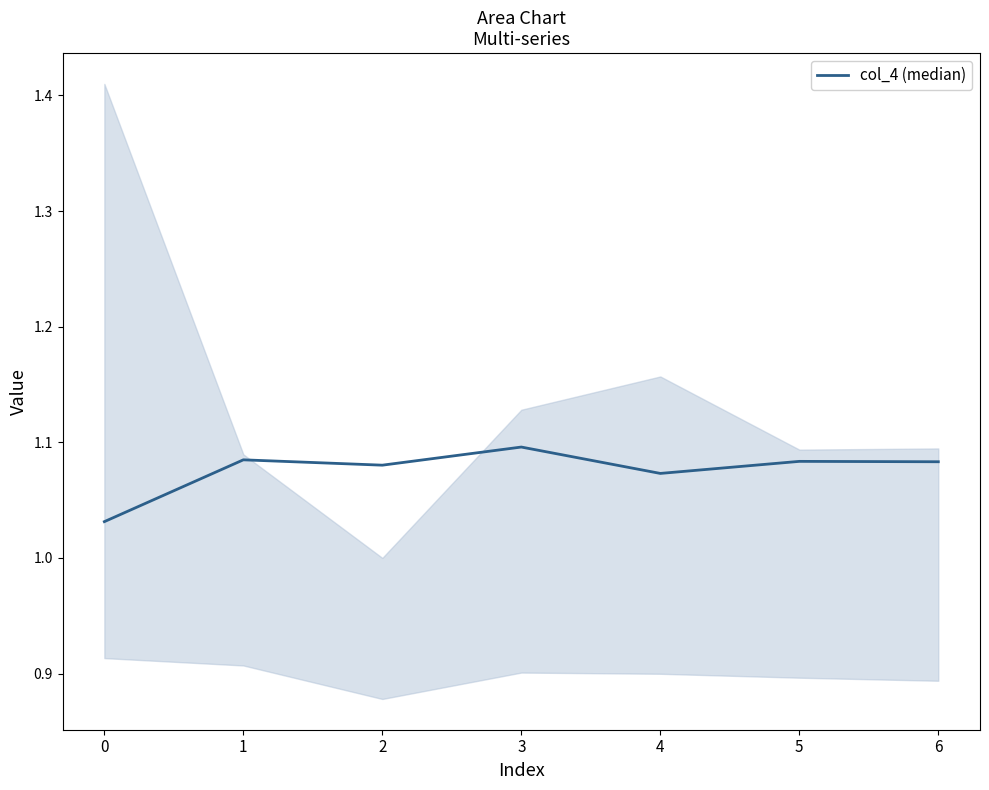

Is it true that the value at 3 is 1.8?

False